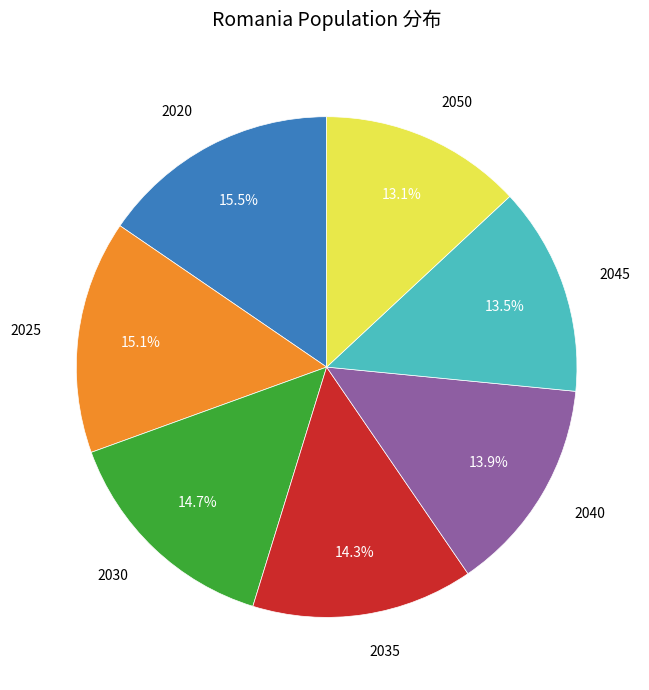

To the nearest percent, what is the difference between the 2040 and 2050 slice percentages?

1%